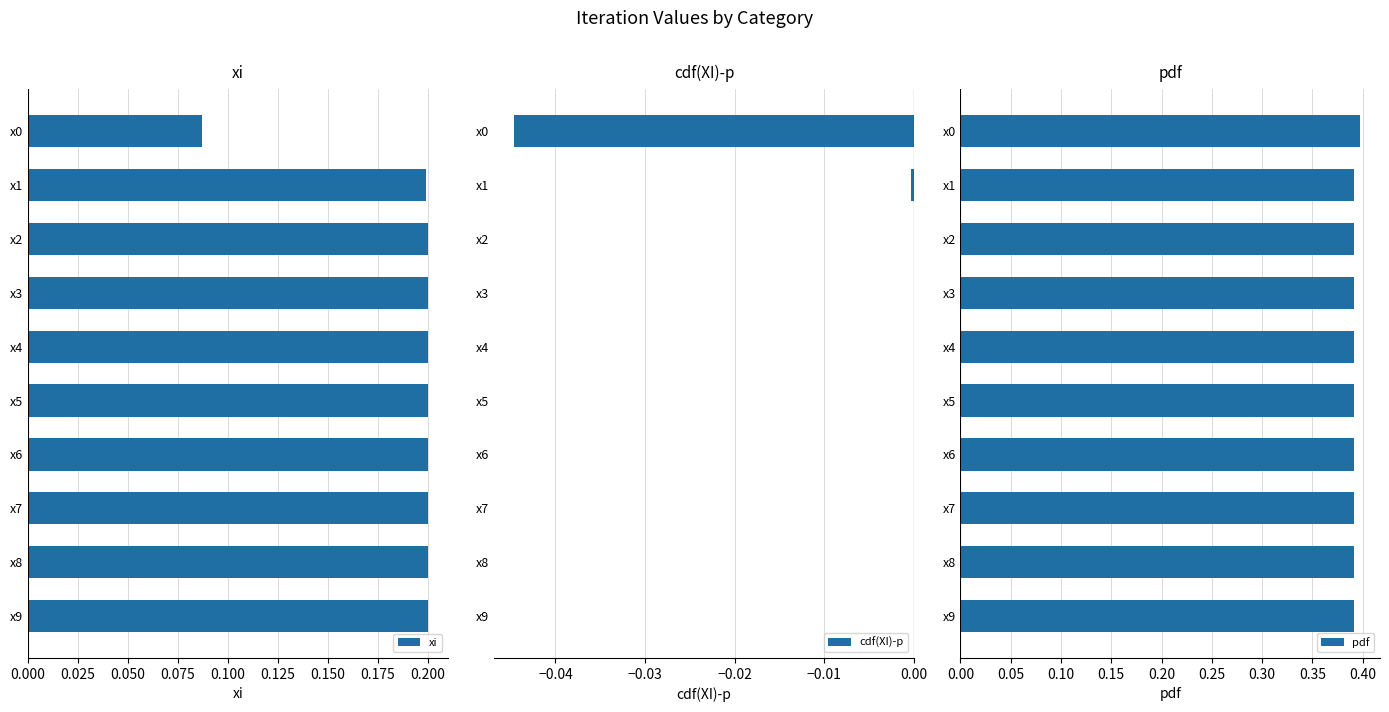

Count the pdf values in the range 0 to 1.

10